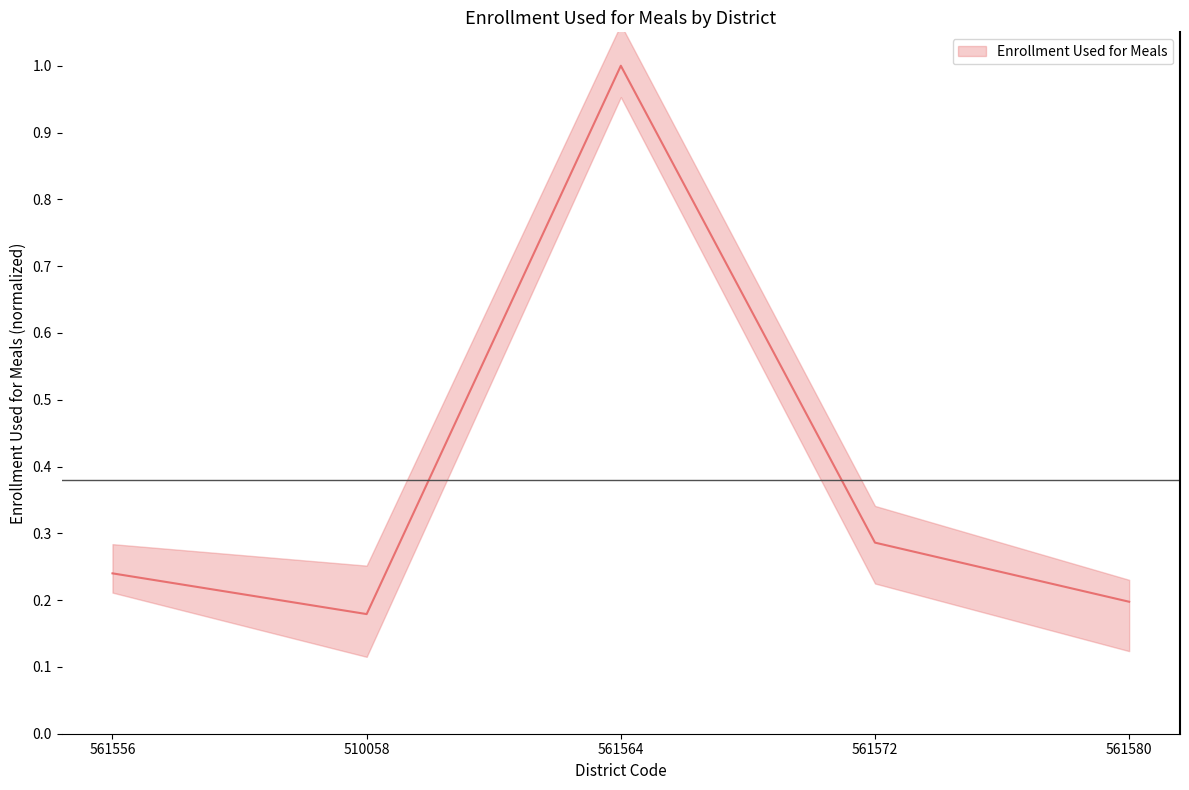

Between 561564 and 561580, which is larger?

561564